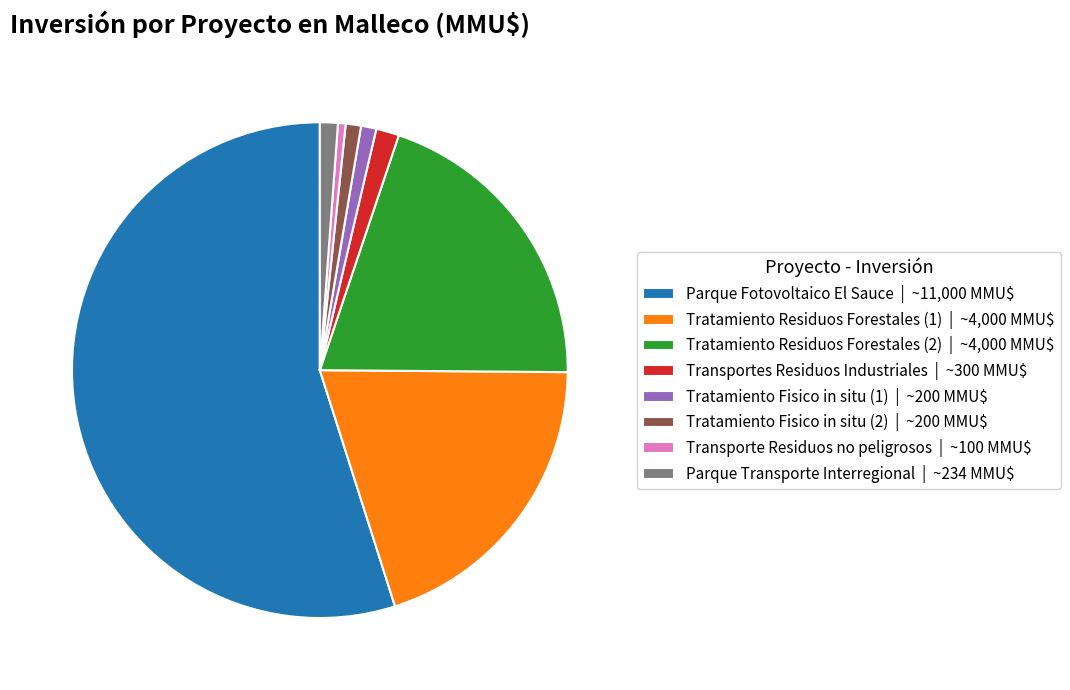

How many slices are in this pie chart?

8